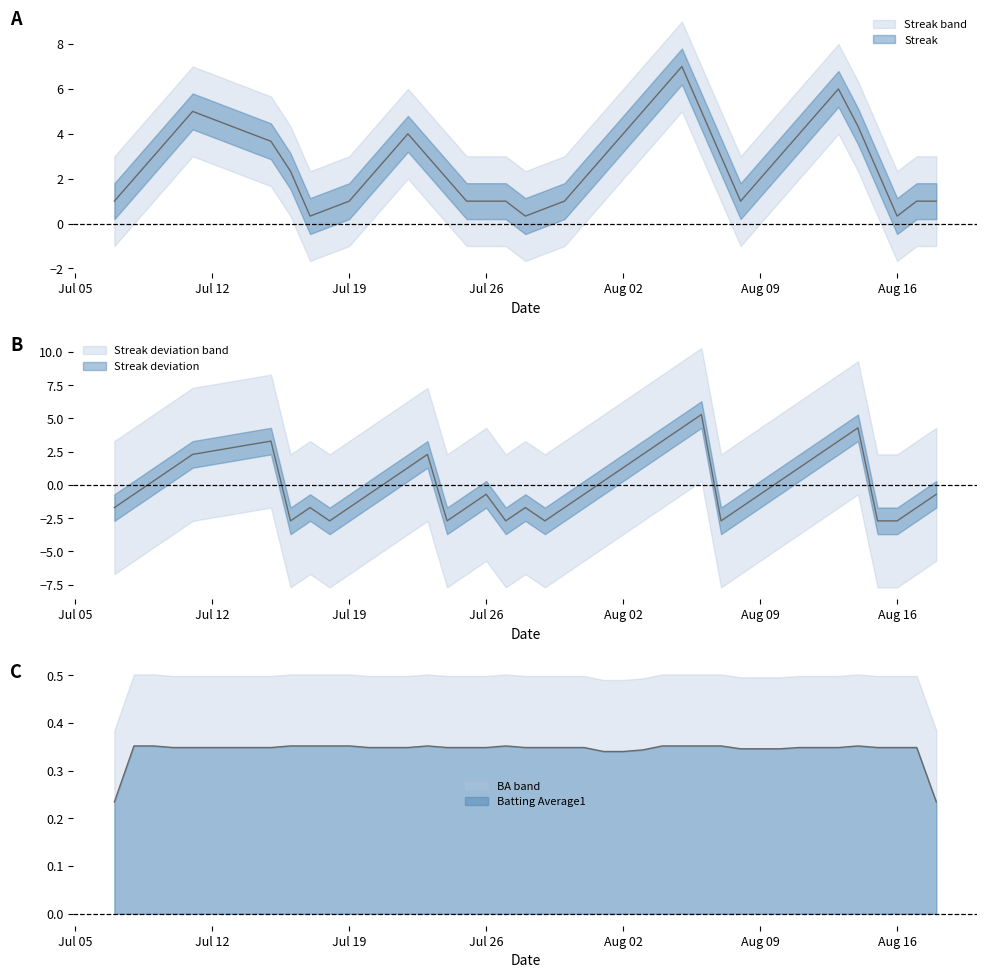

What is the difference between the values at 2010-07-15 and 2010-08-12?

1.0